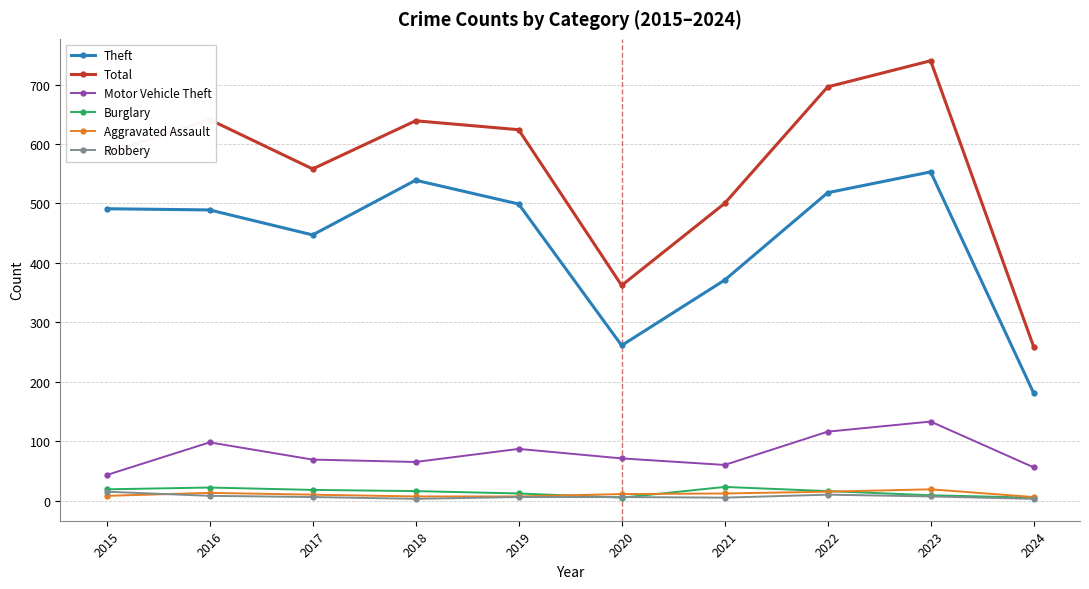

True or false: Theft has a value of 98 at 2017.

False